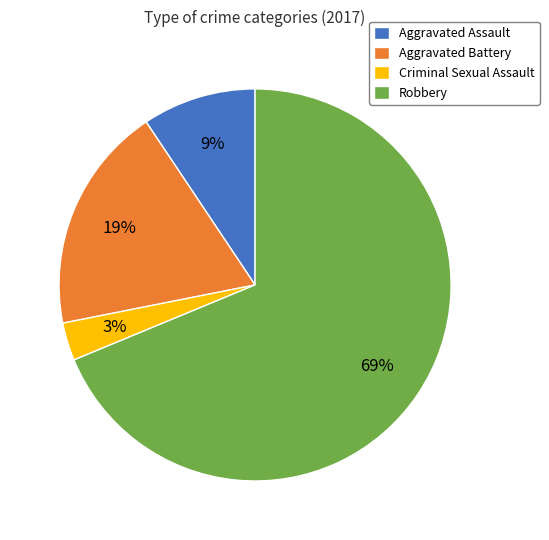

Is the sum of Aggravated Battery and Aggravated Assault greater than half?

No